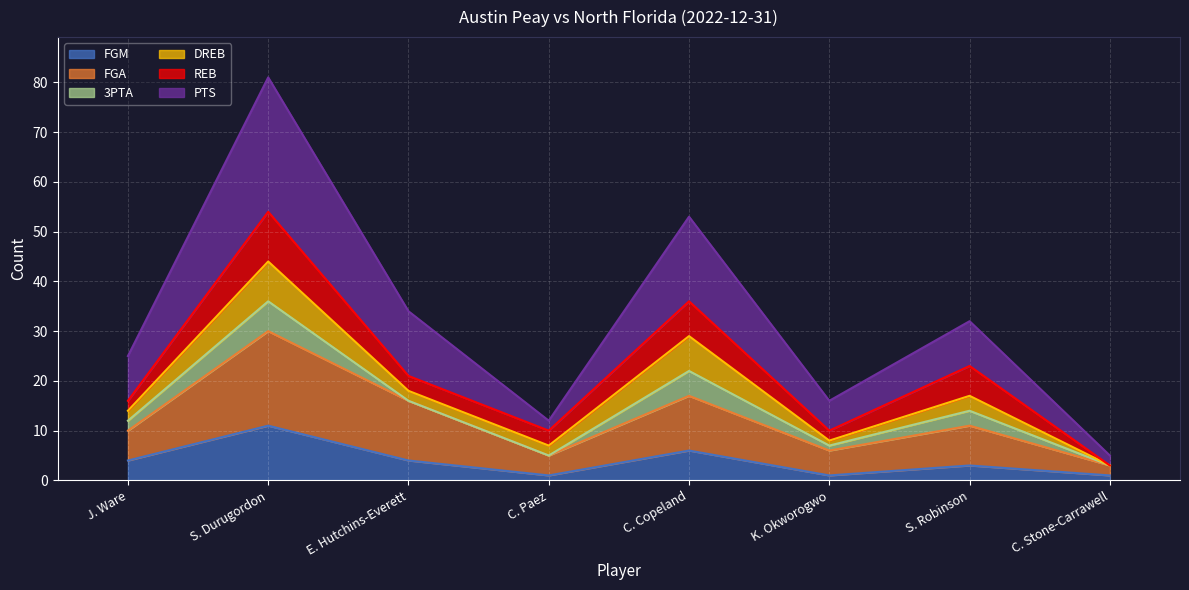

What position from the left is C. Copeland?

5